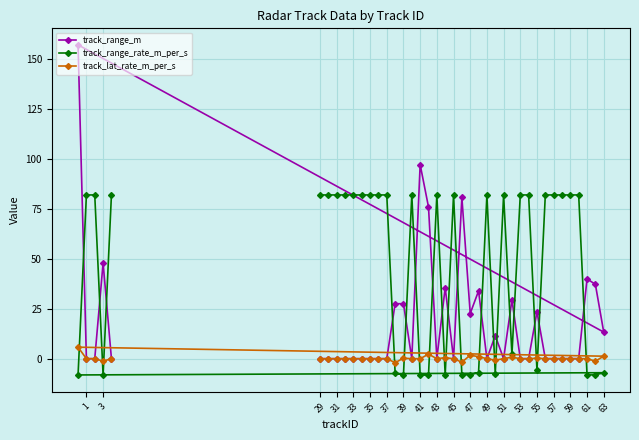

List the series in order of their overall mean, lowest first.

track_lat_rate_m_per_s, track_range_m, track_range_rate_m_per_s